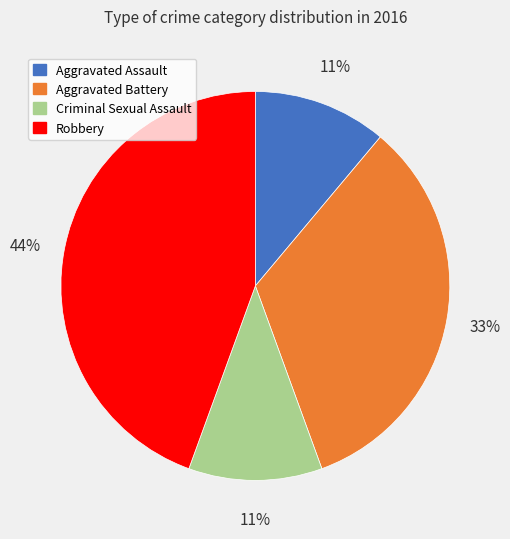

Which category has the biggest portion of the pie?

Robbery